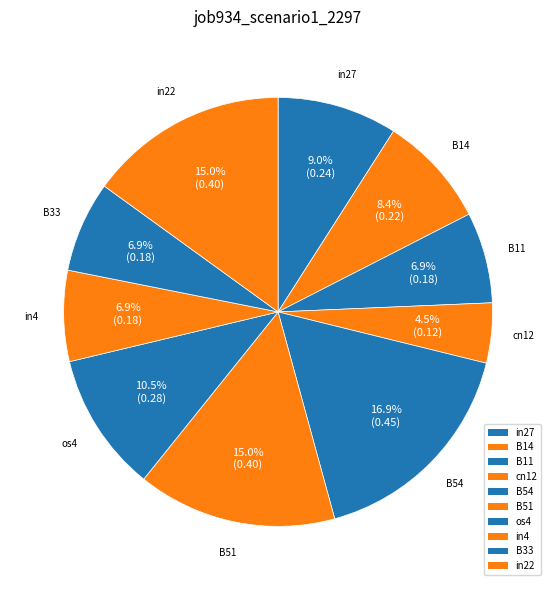

Count the number of slices in the pie.

10